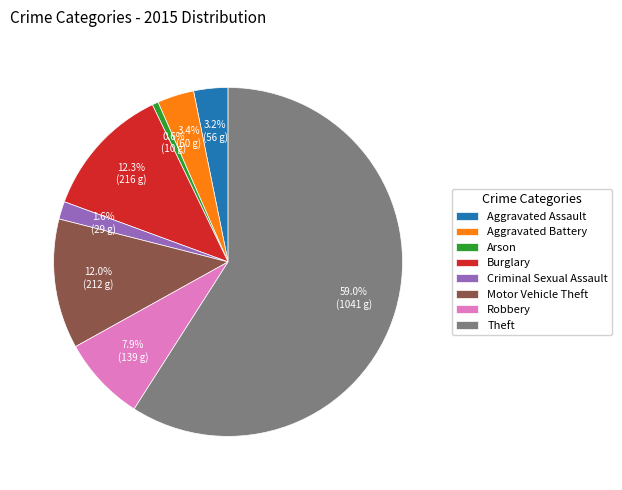

What is the majority slice?

Theft